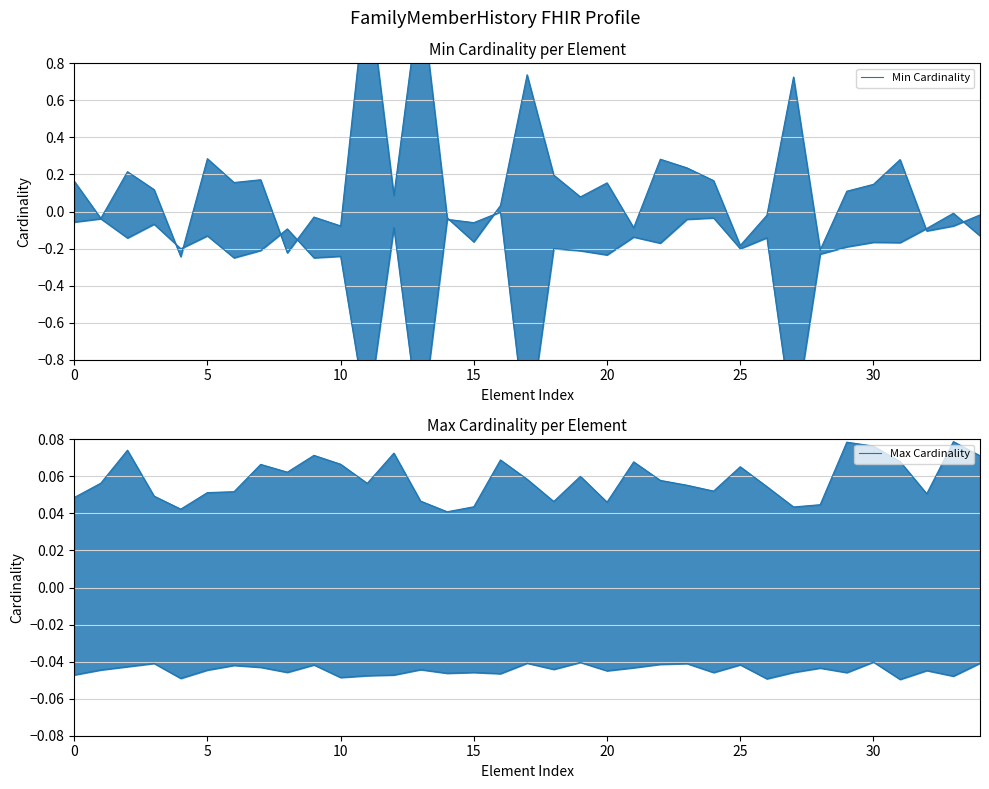

Which category has the highest value across all series?

11